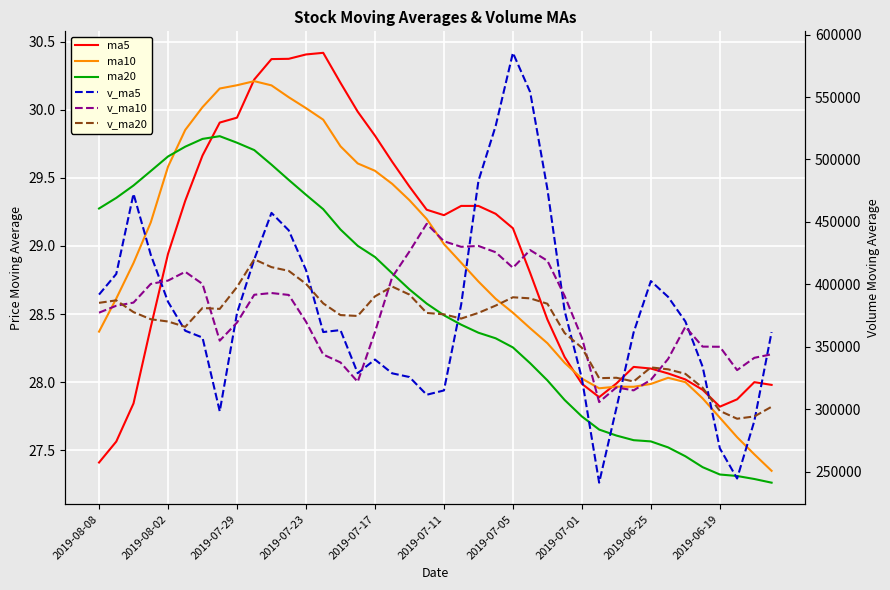

Which has a higher value, 2019-08-08 or 38?

38